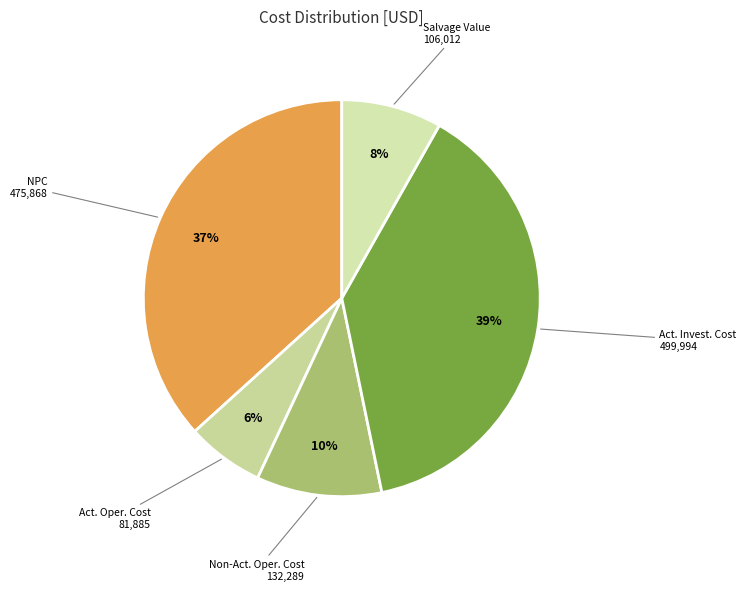

How many slices are in this pie chart?

5